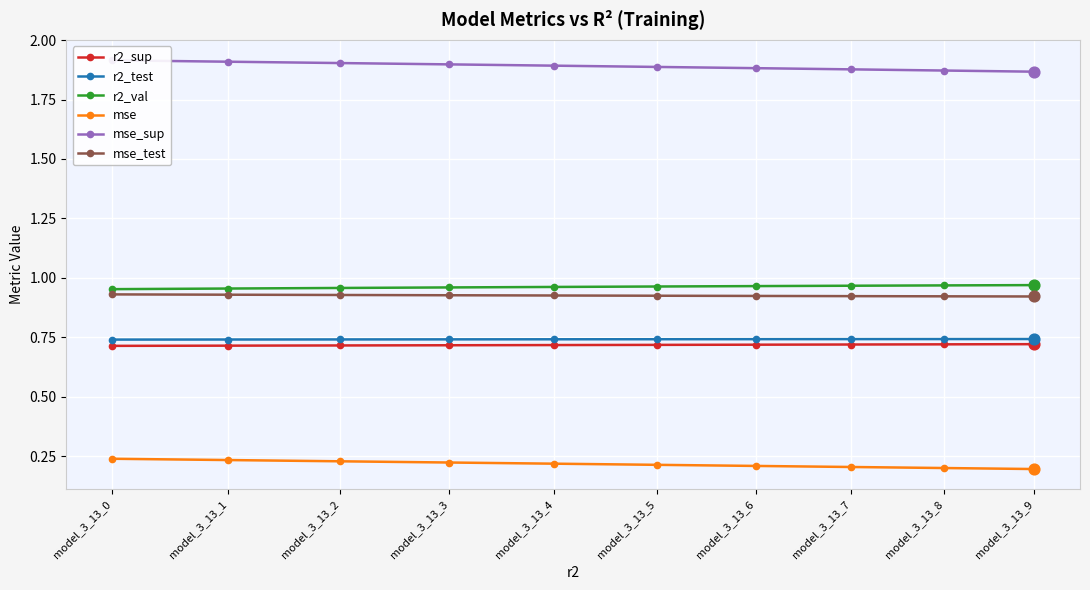

What are all the series names shown in the legend?

r2_sup, r2_test, r2_val, mse, mse_sup, mse_test